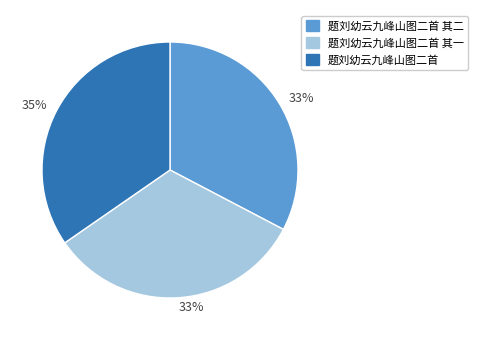

To the nearest percent, what is the difference between the largest and smallest slice percentages?

2%